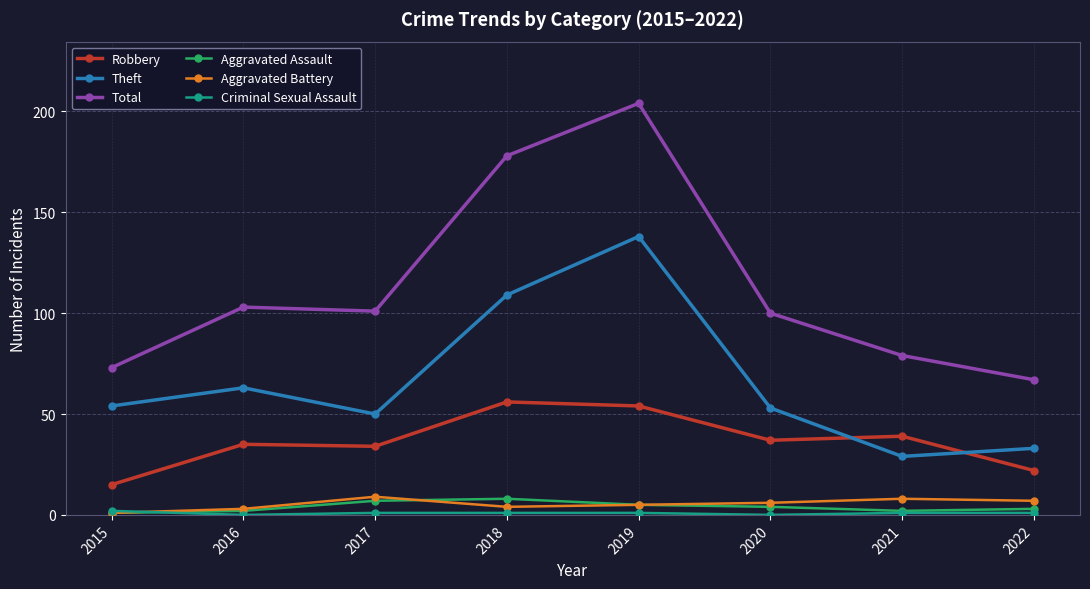

At which label is Theft closest to 83?

2016